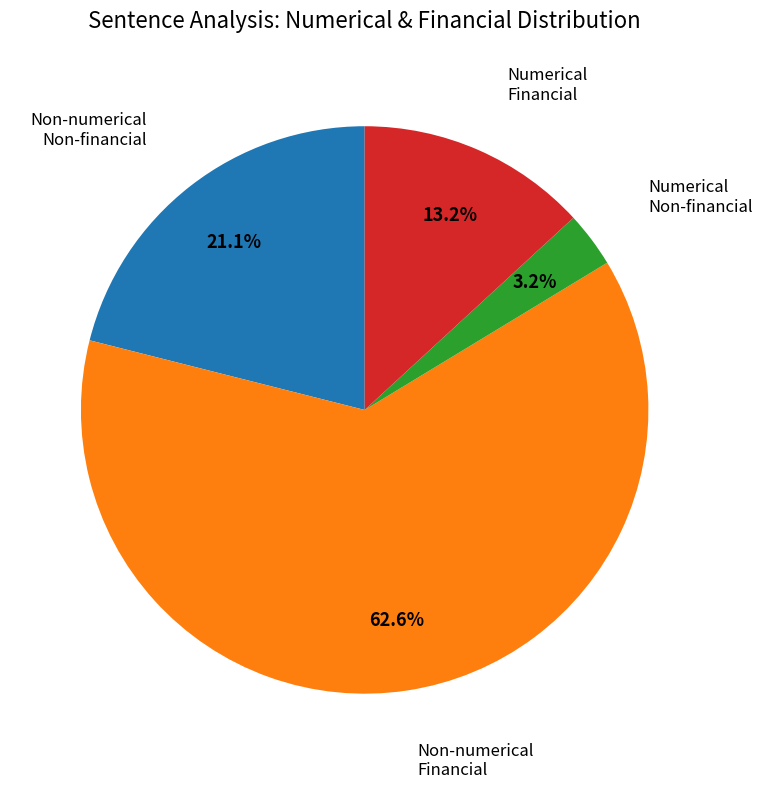

How many segments does this pie chart have?

4